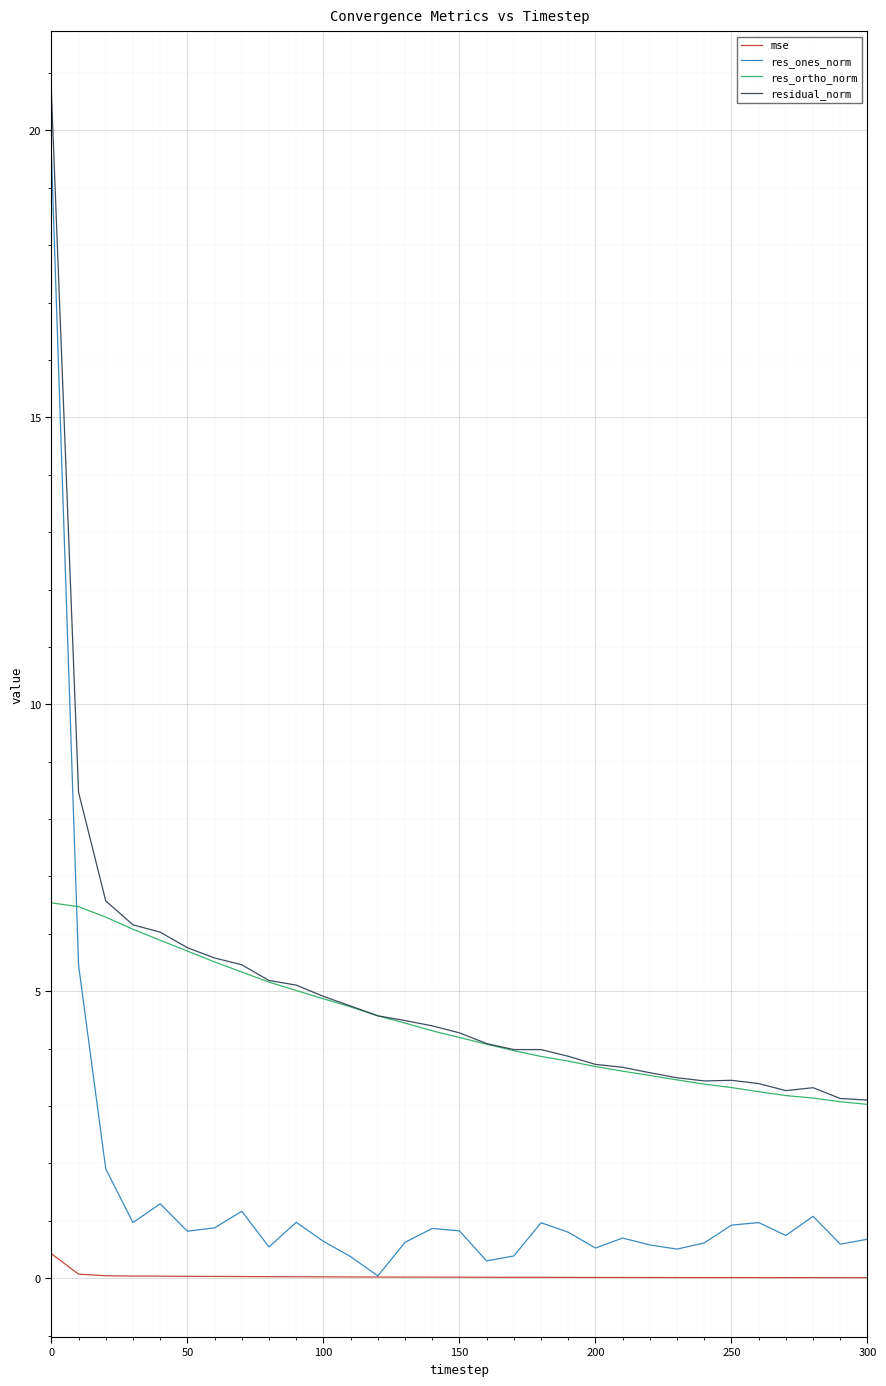

Which series has the largest range (max minus min)?

res_ones_norm